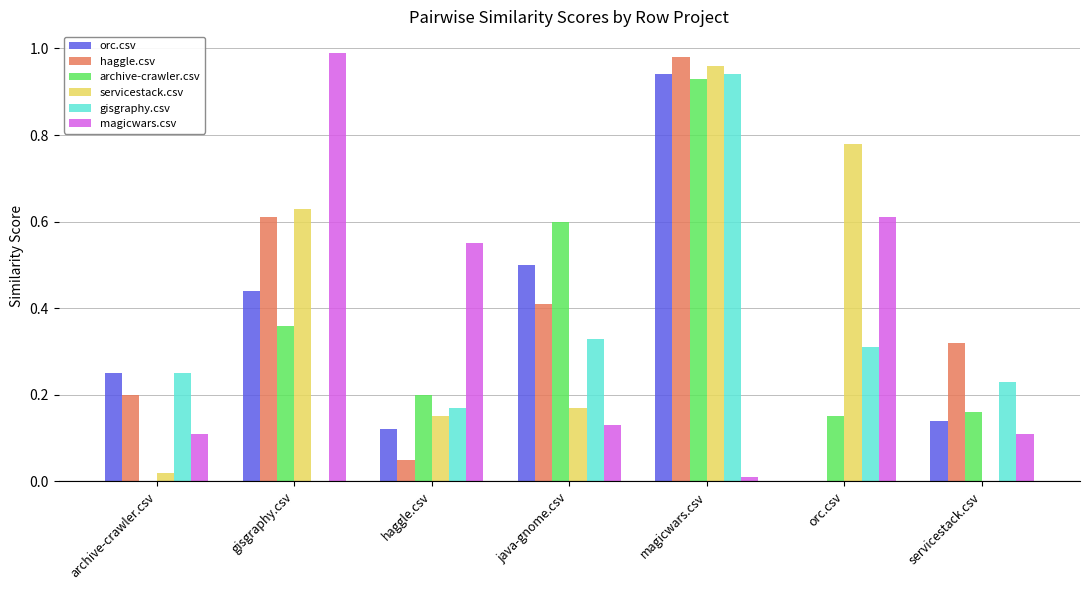

What is the total value across all series at java-gnome.csv?

2.1